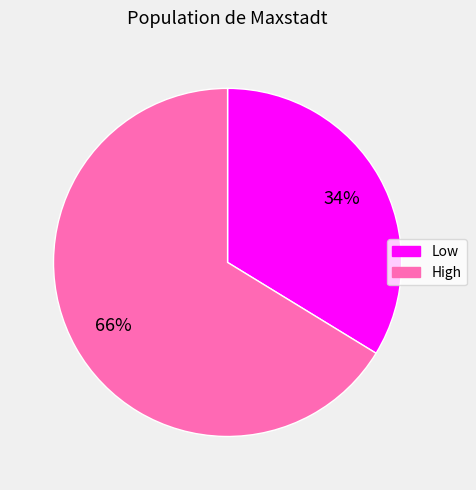

Combined, do High and Low account for over 50%?

Yes